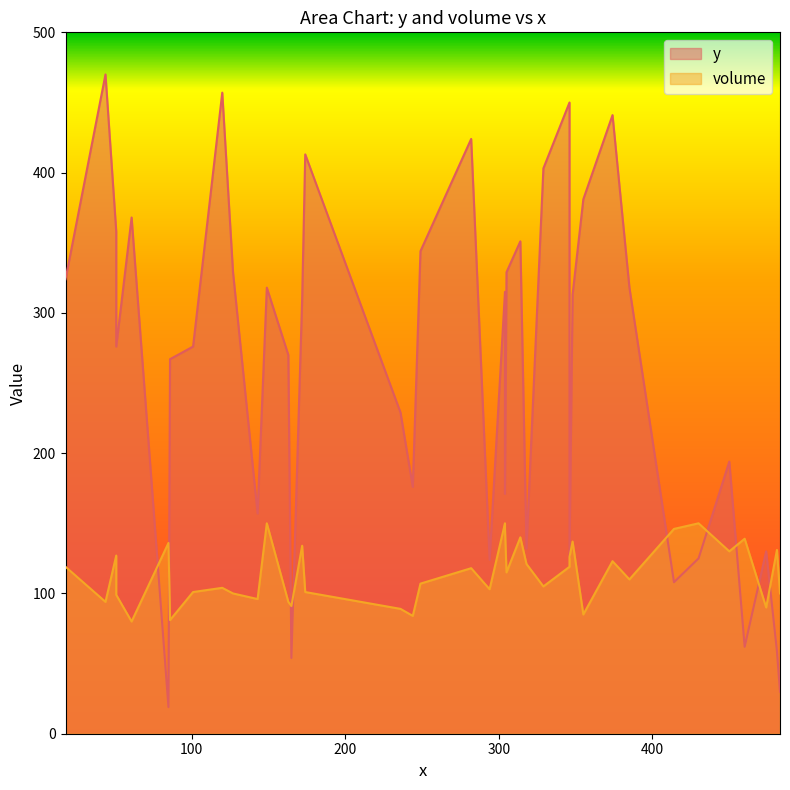

Where do volume and y first cross each other?

61 and 85